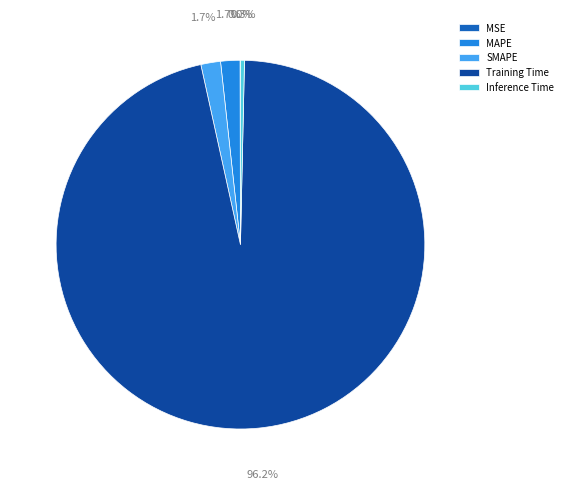

What percentage do SMAPE and MAPE together represent?

3.4%